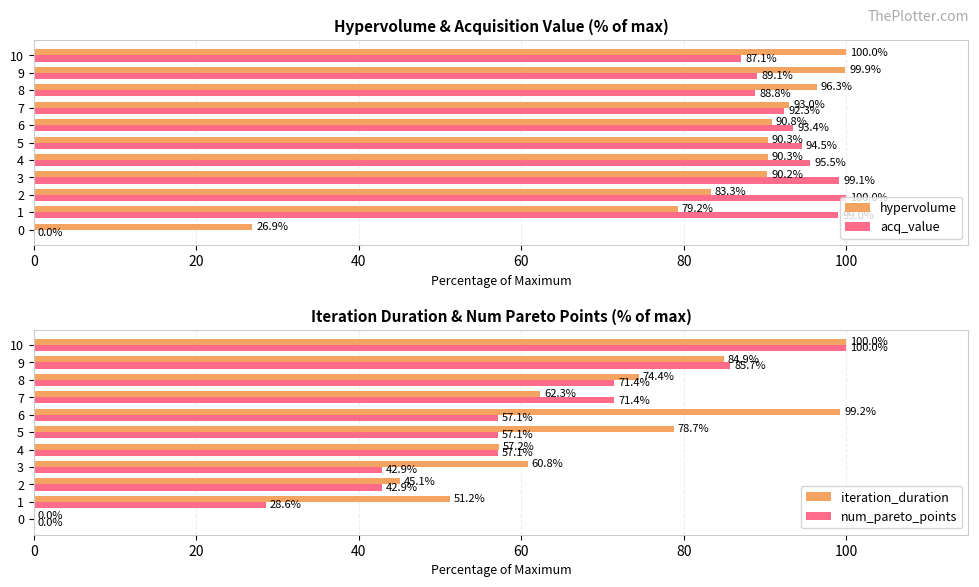

Is it true that hypervolume equals 99.9 at 9?

True